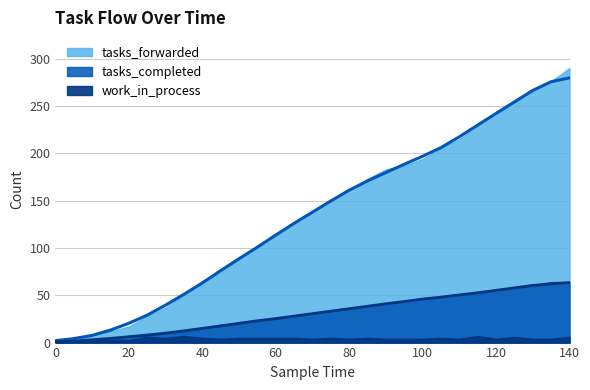

True or false: tasks_forwarded has a value of 196.8 at 100.

True